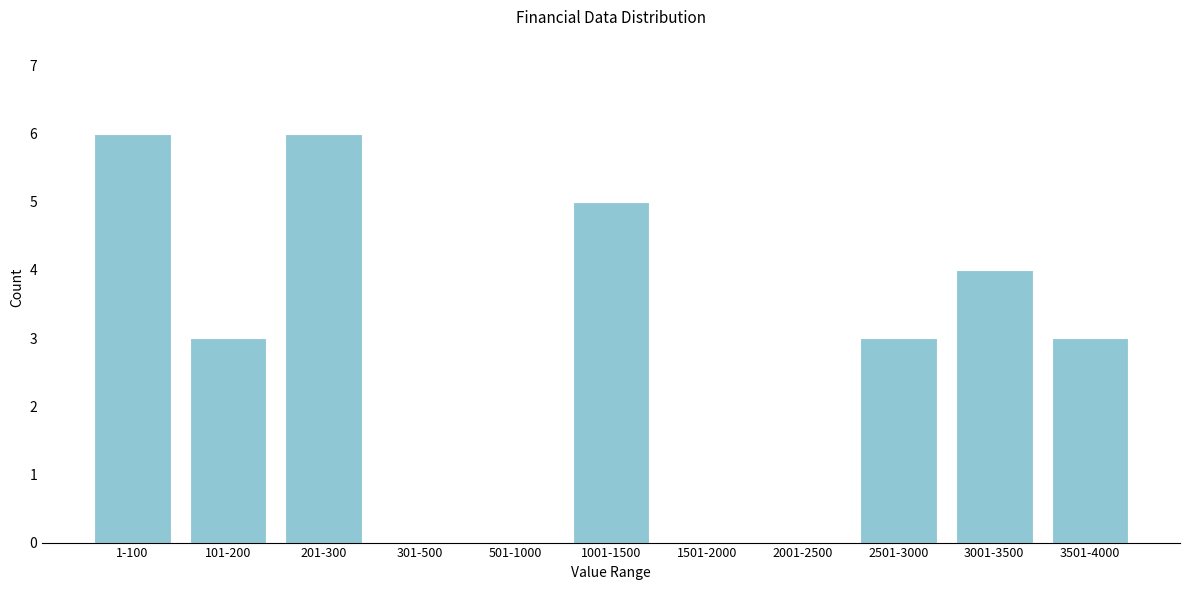

Reading left to right, extract all data points from this chart.

1-100=6	101-200=3	201-300=6	301-500=0	501-1000=0	1001-1500=5	1501-2000=0	2001-2500=0	2501-3000=3	3001-3500=4	3501-4000=3